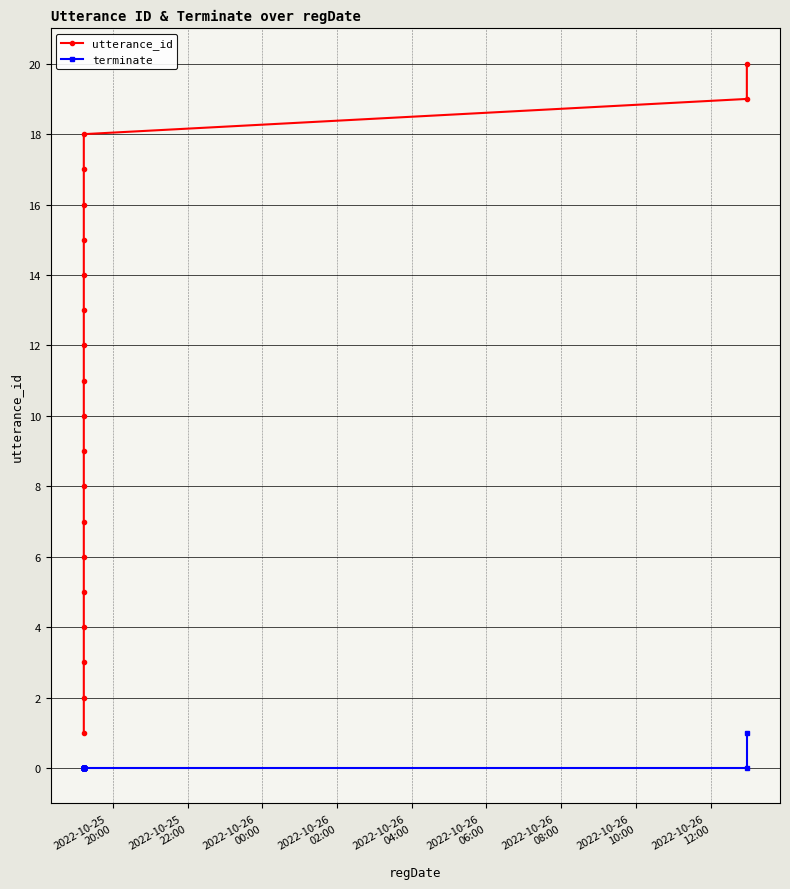

The value of utterance_id at 14 is 4. True or false?

False